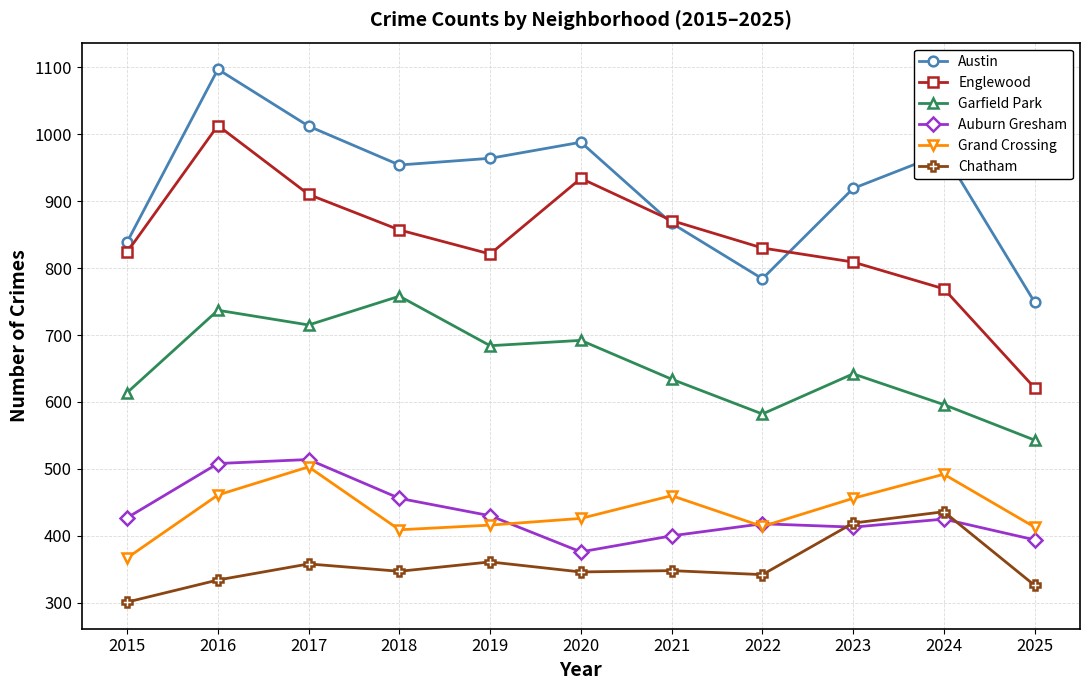

The Austin series shows 1346 at 2021. True or false?

False